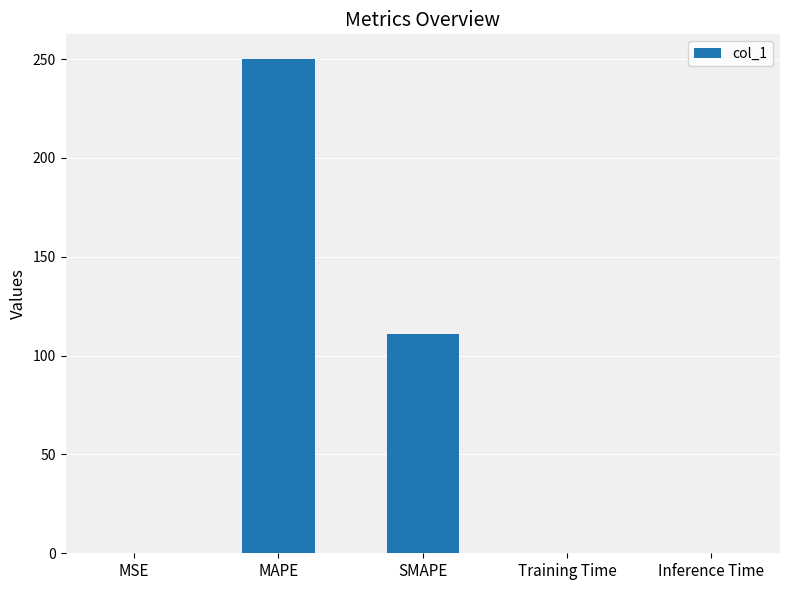

Are the bars horizontal?

No